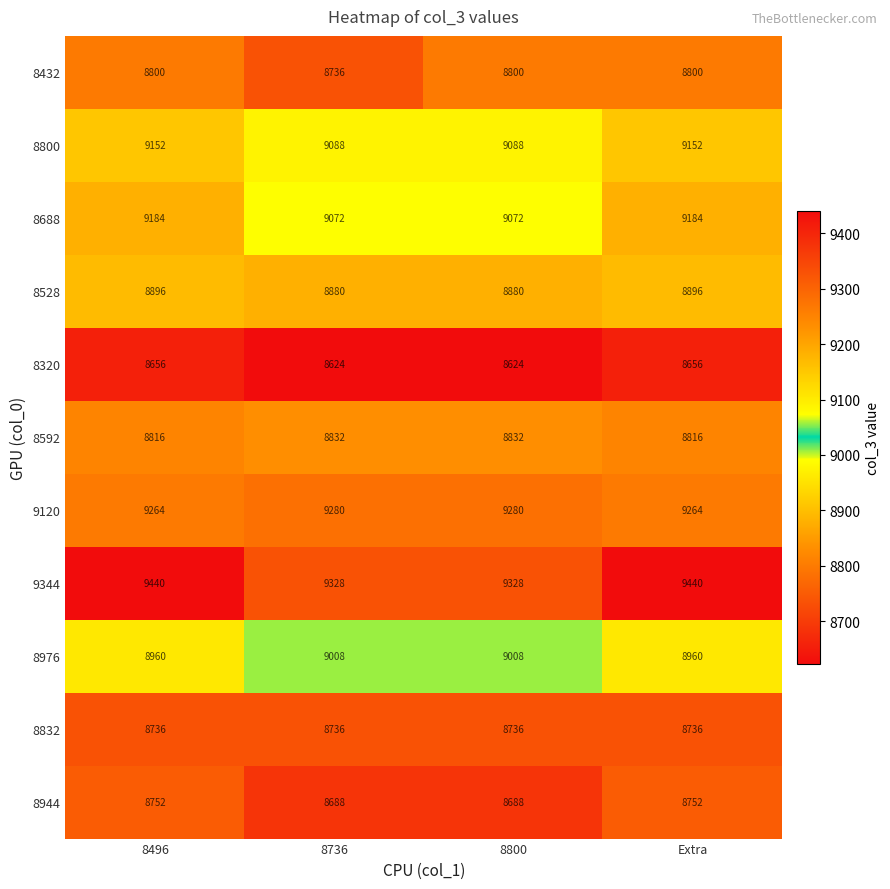

The value of 8800 at 8800 is 9088. True or false?

True